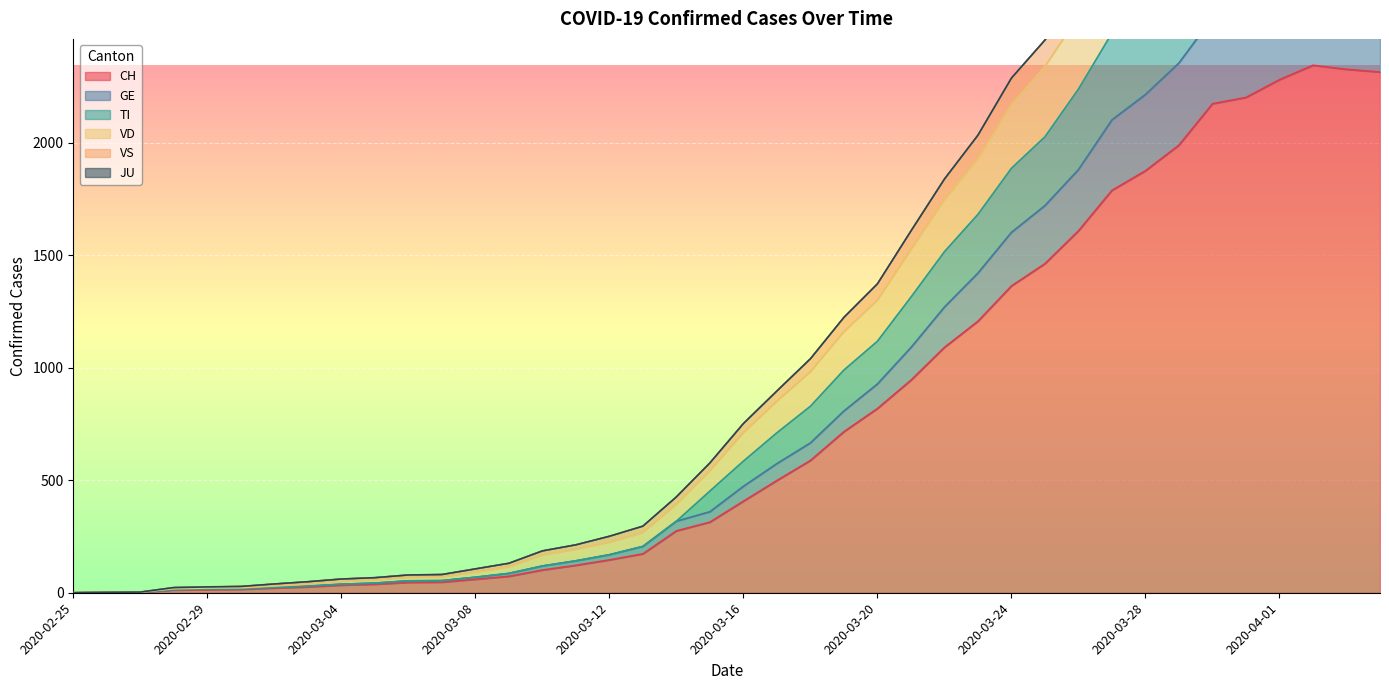

The value of CH at 2020-03-12 is 146. True or false?

True